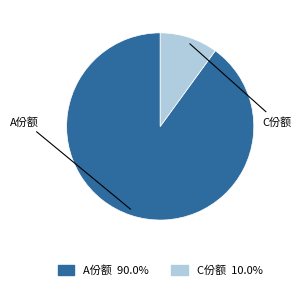

To the nearest percent, what is the average slice percentage?

50%